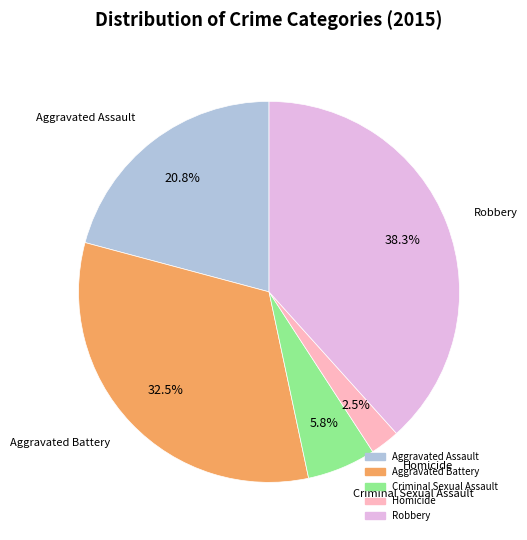

How much of the chart is everything except Homicide?

97.5%